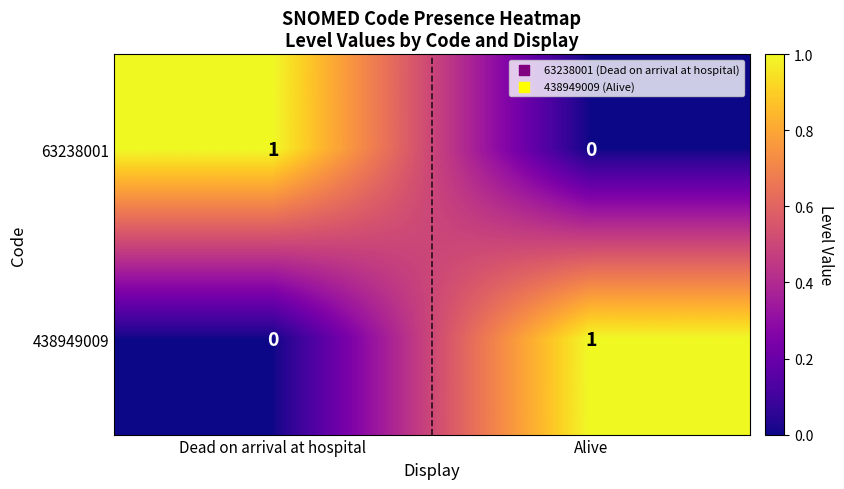

Reading left to right, what are all the values shown in this chart?

63238001: Dead on arrival at hospital=1	Alive=0
438949009: Dead on arrival at hospital=0	Alive=1